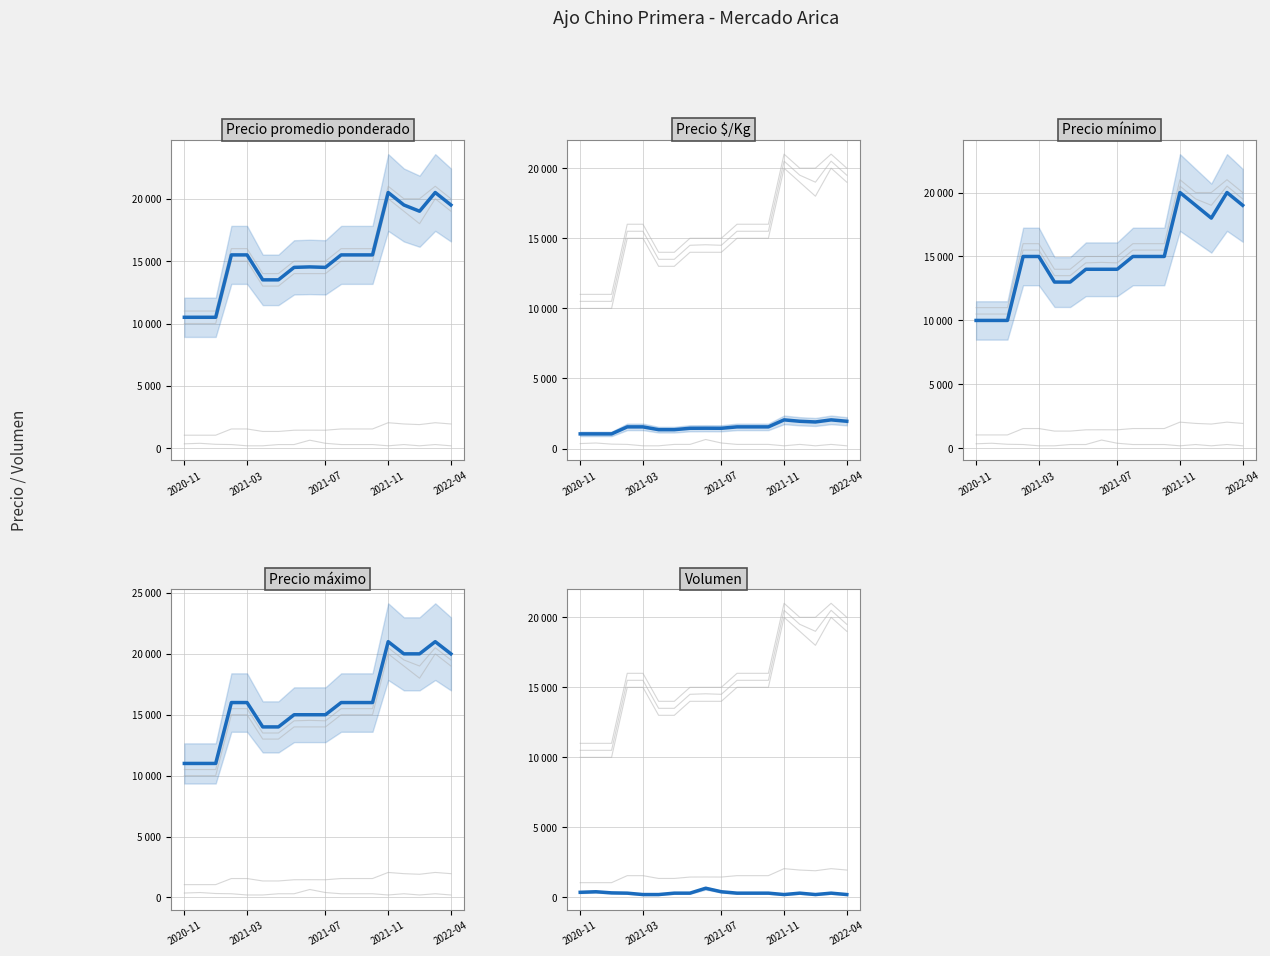

Is it true that Precio promedio ponderado equals 25562 at 12?

False